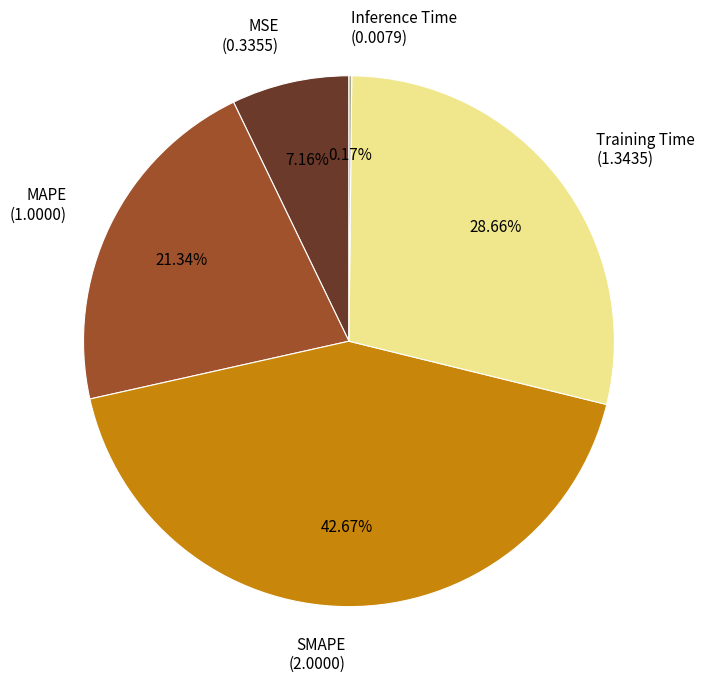

Does any single category account for the majority?

No